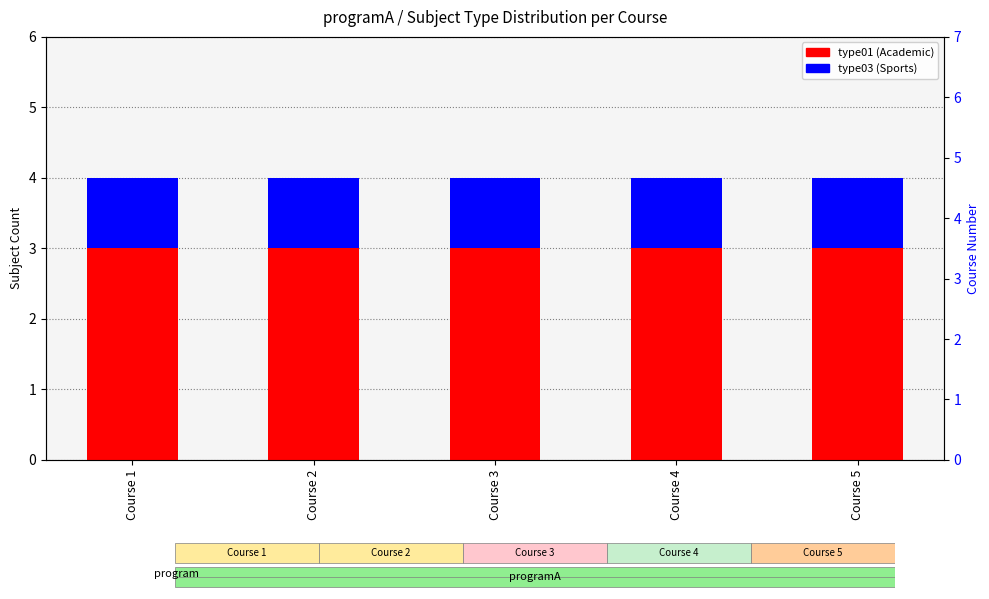

Reading left to right, transcribe all the data shown in this chart.

type01: 3	3	3	3	3
type03: 1	1	1	1	1